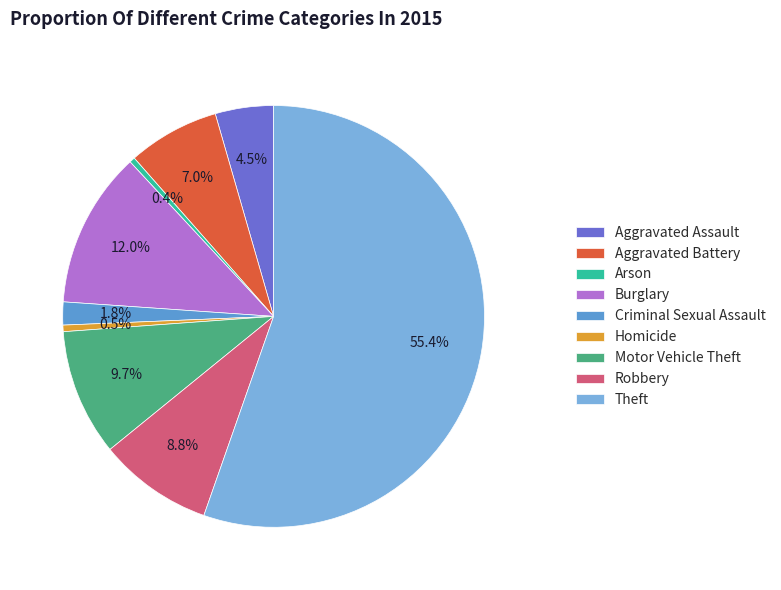

Which slice is the largest?

Theft